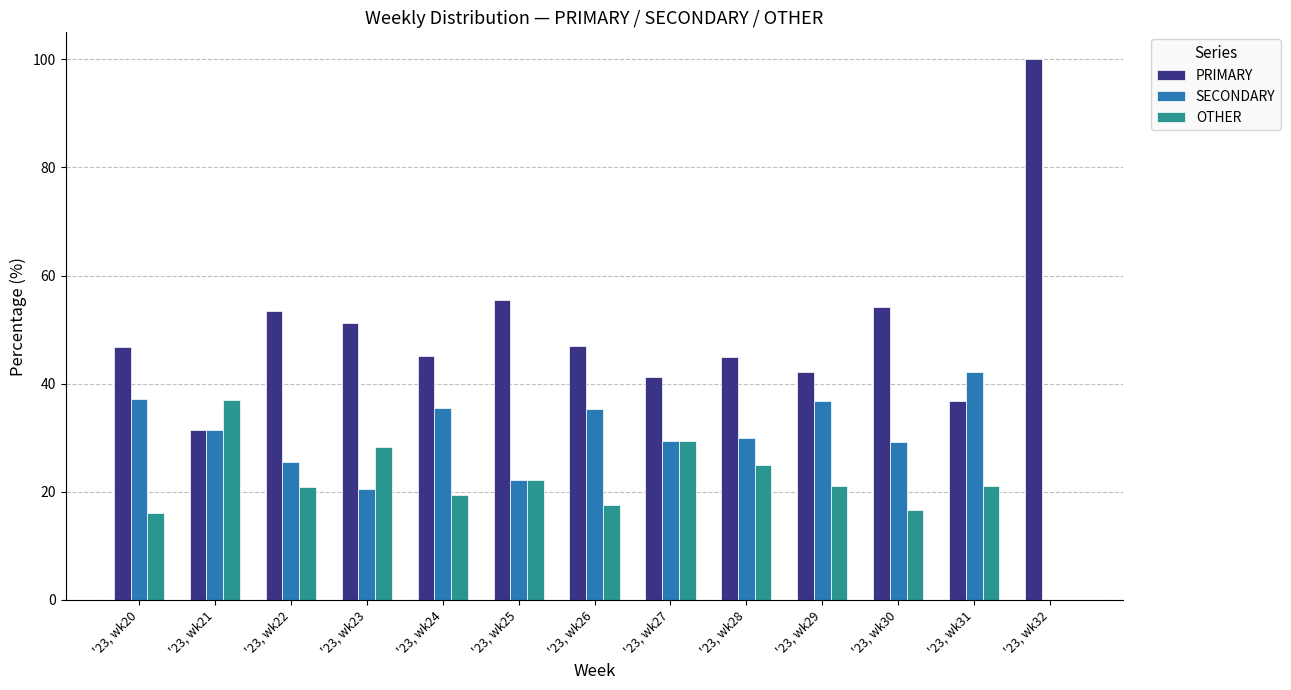

What is the sum of the SECONDARY values at '23, wk27 and '23, wk21?

60.9